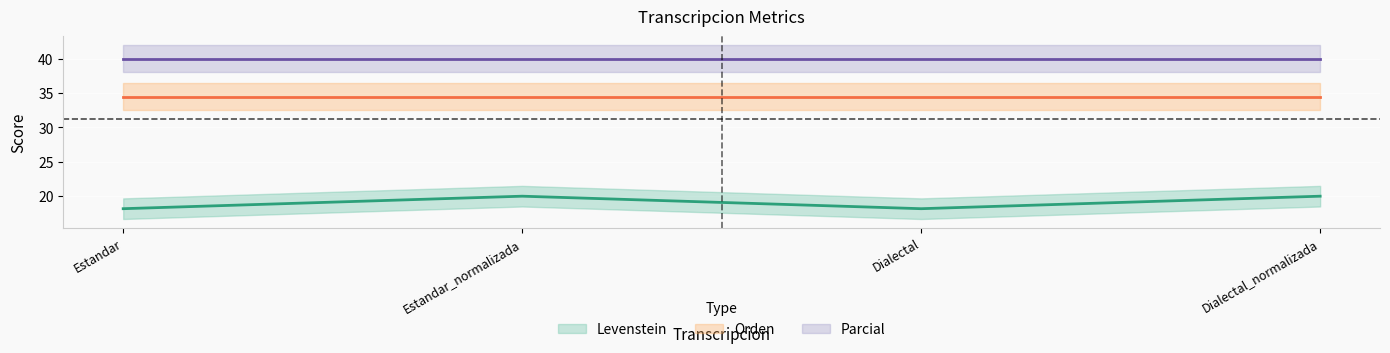

What is the spread (max minus min) of values at Estandar_normalizada?

20.0